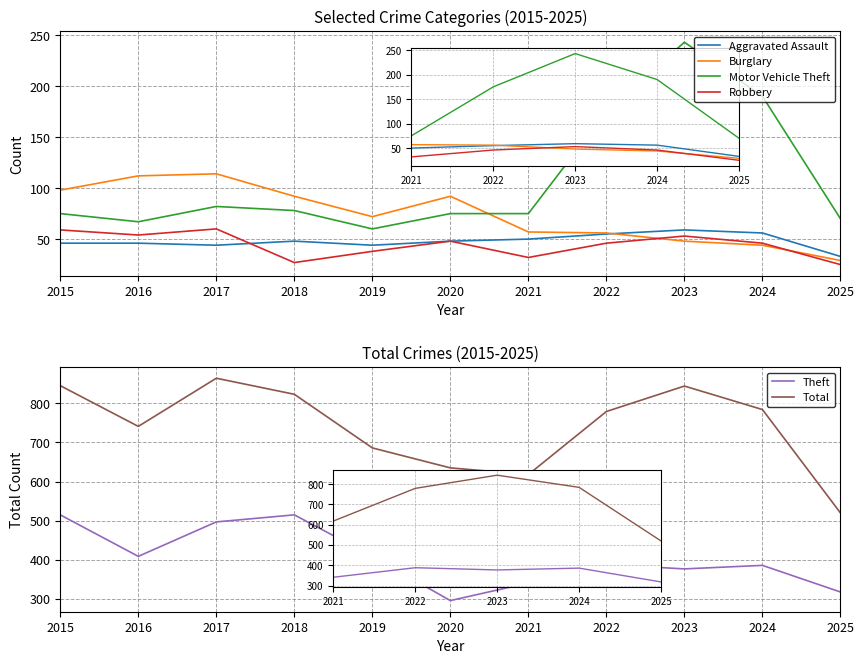

At which category is the sum across all series the highest?

2017